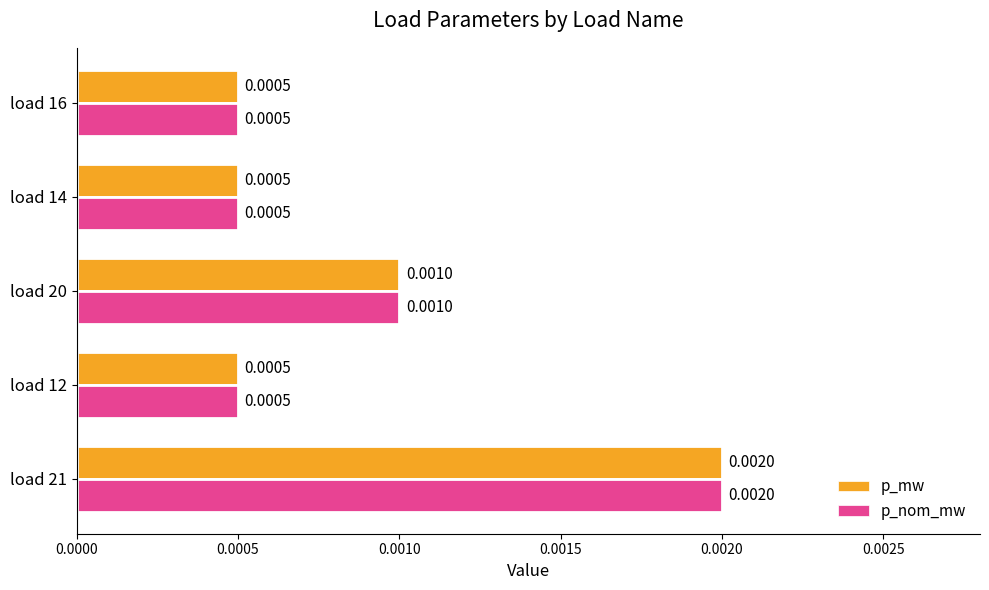

At which category is the sum across all series the highest?

load 21